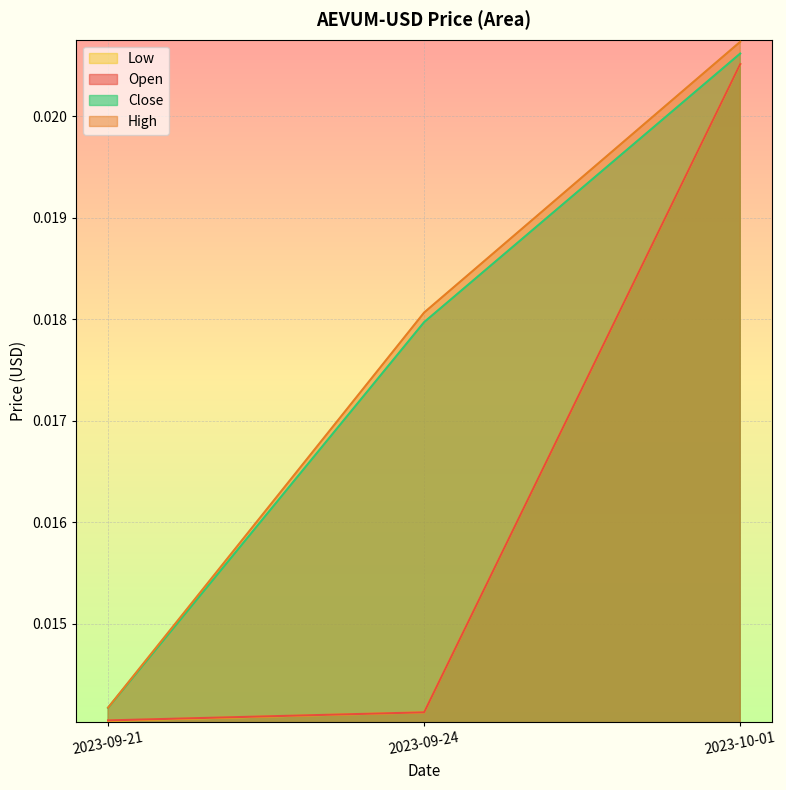

Which series changed the most between 2023-09-24 and 2023-10-01?

Open